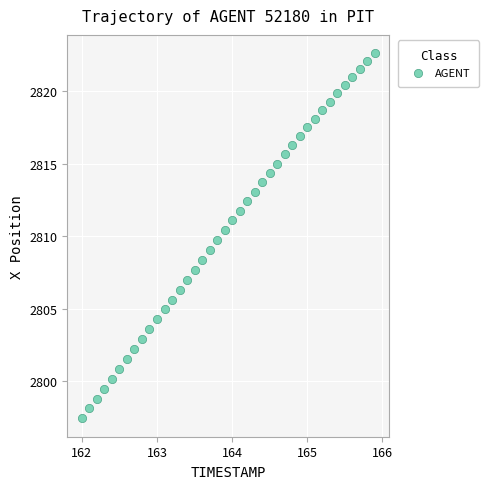

What is the range of Y values (max minus min)?

25.2